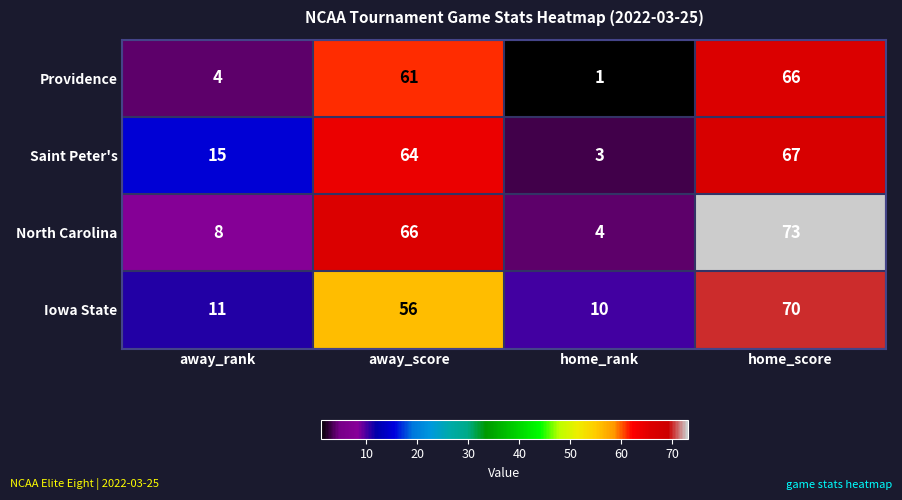

Reading left to right, what are all the values shown in this chart?

Providence: away_rank=4	away_score=61	home_rank=1	home_score=66
Saint Peter's: away_rank=15	away_score=64	home_rank=3	home_score=67
North Carolina: away_rank=8	away_score=66	home_rank=4	home_score=73
Iowa State: away_rank=11	away_score=56	home_rank=10	home_score=70